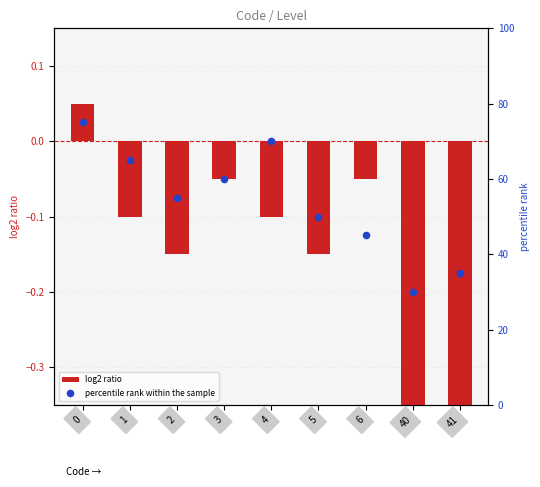

What are all the series names shown in the legend?

log2 ratio, percentile rank within the sample